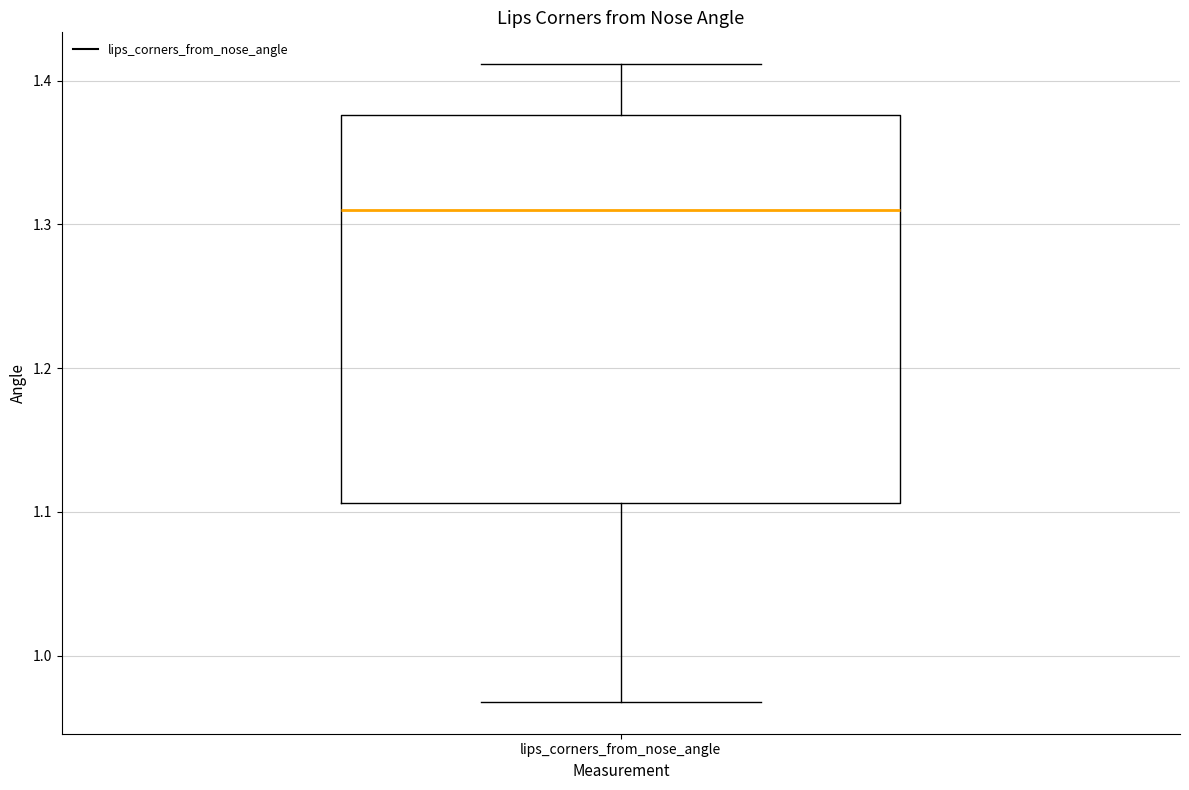

Read this box plot against the y-axis: the position of the median line, the range covered by the box, and the ends of both whiskers. The values are not printed on the chart, so give them approximately, as read against the axis.

median 1.31, box 1.11 to 1.38, whiskers 0.97 to 1.41